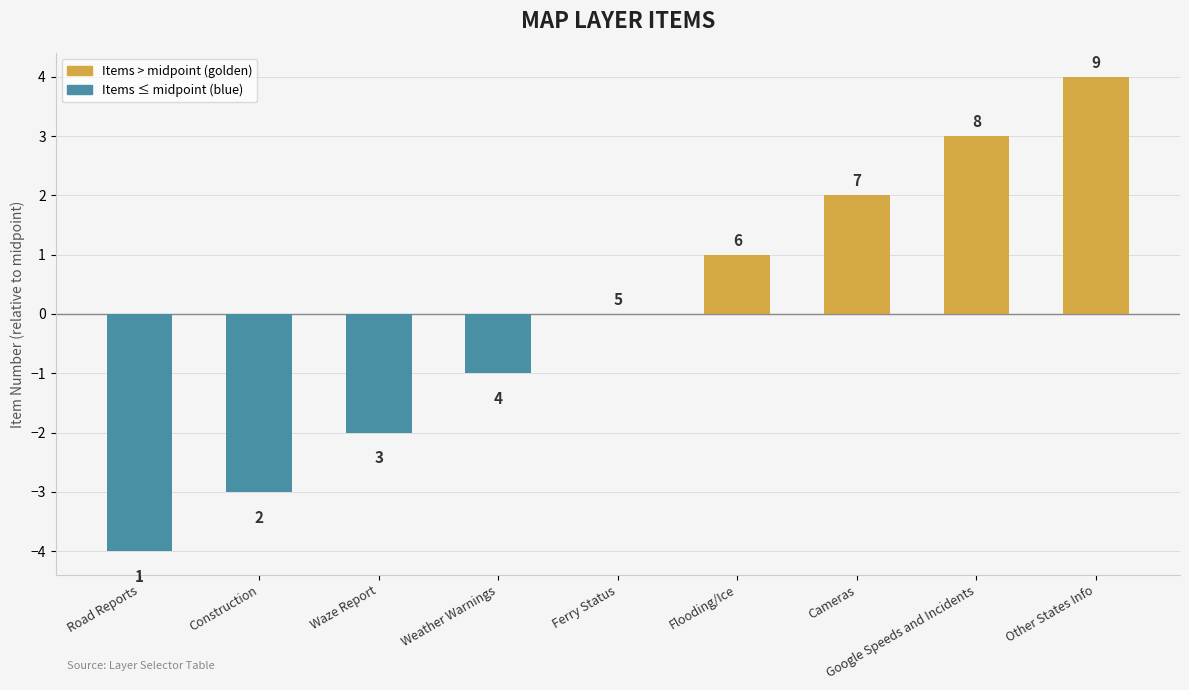

What is the difference between the values at Flooding/Ice and Cameras?

1